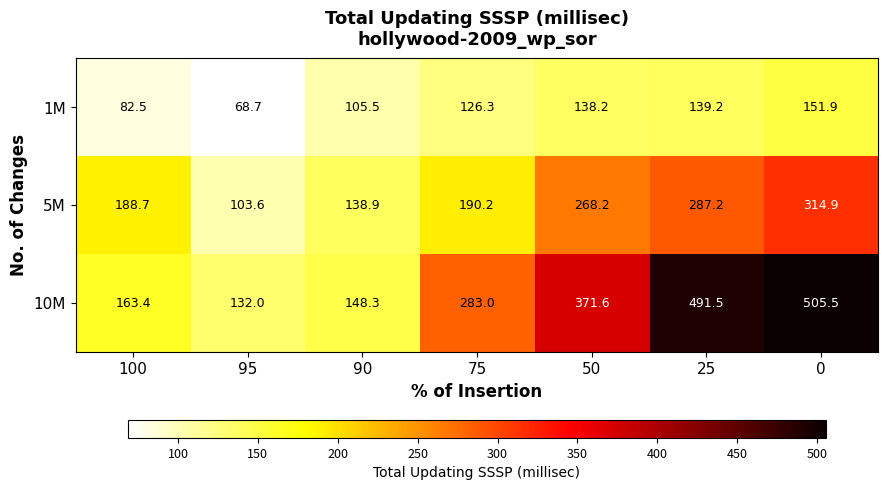

At 25, list the series in order from largest to smallest.

10M, 5M, 1M